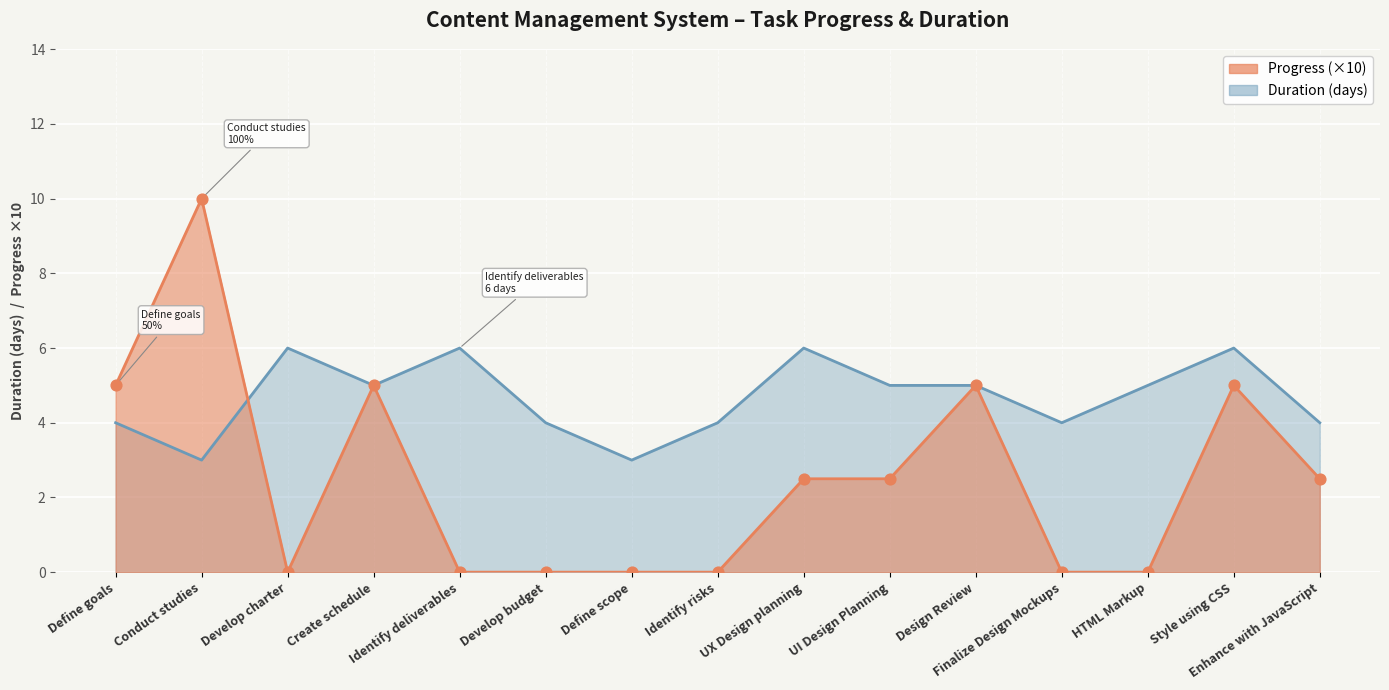

At which category is the sum across all series the highest?

Conduct studies